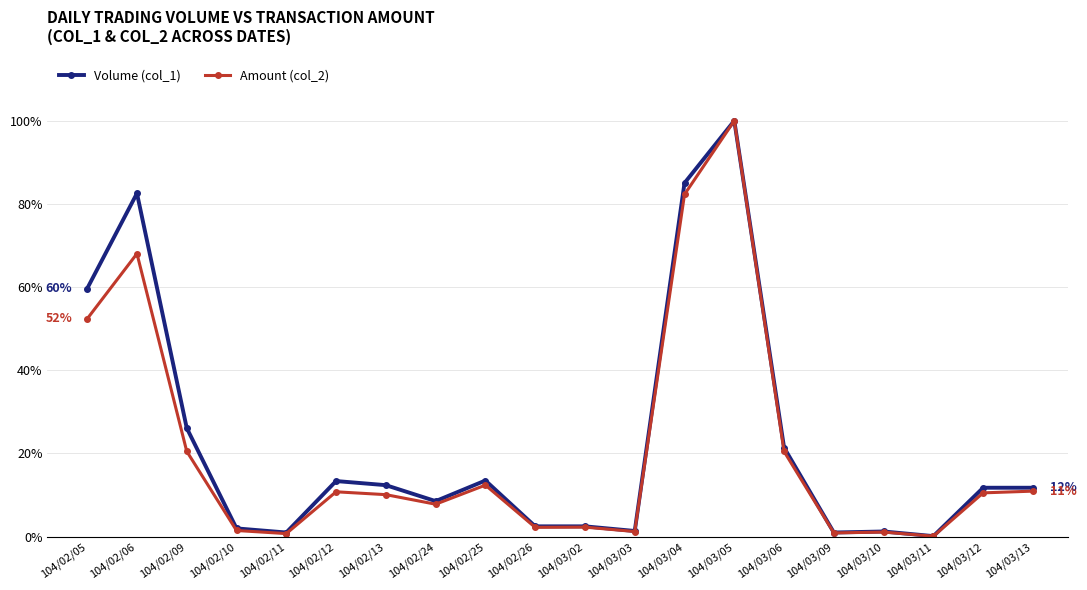

Is the value of Amount (col_2) at 104/02/09 greater than the value of Volume (col_1) at 104/02/25?

Yes